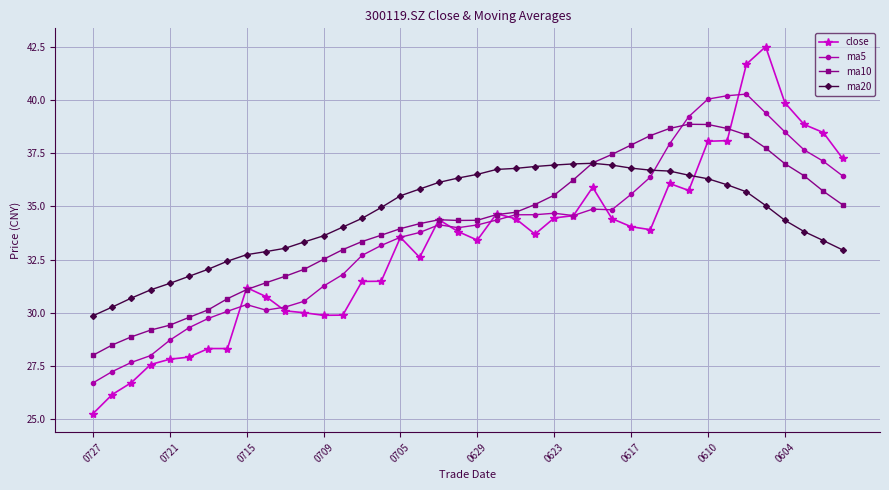

How many times do ma5 and ma20 cross each other?

1